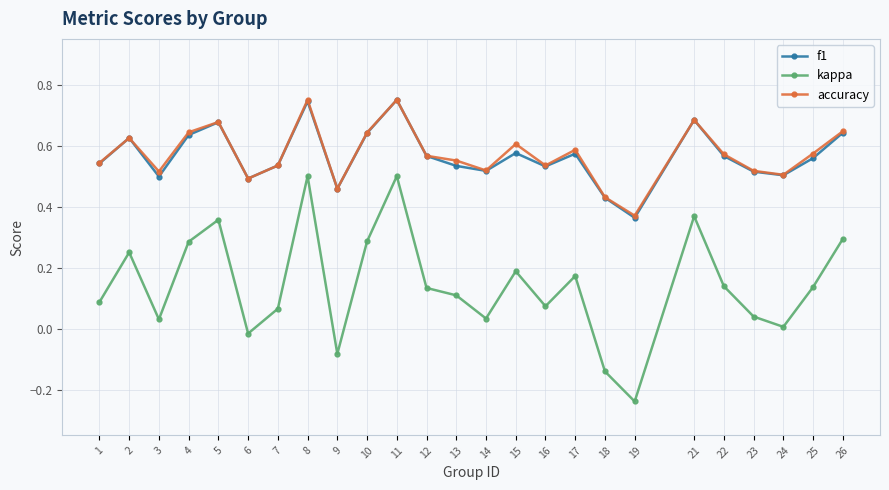

What is the sum of all kappa values?

3.6